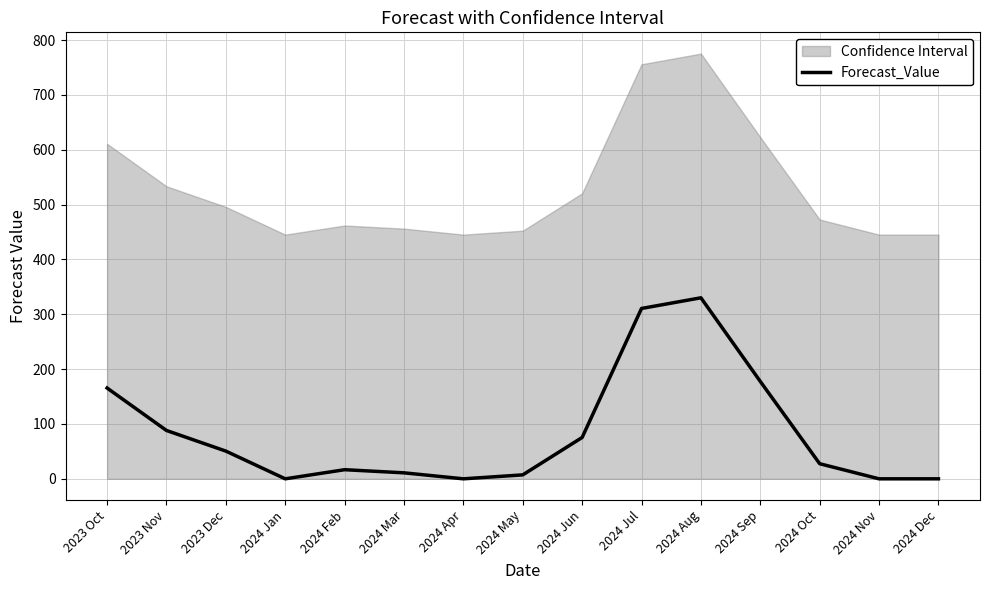

At which label does the data first exceed 27?

2023 Oct